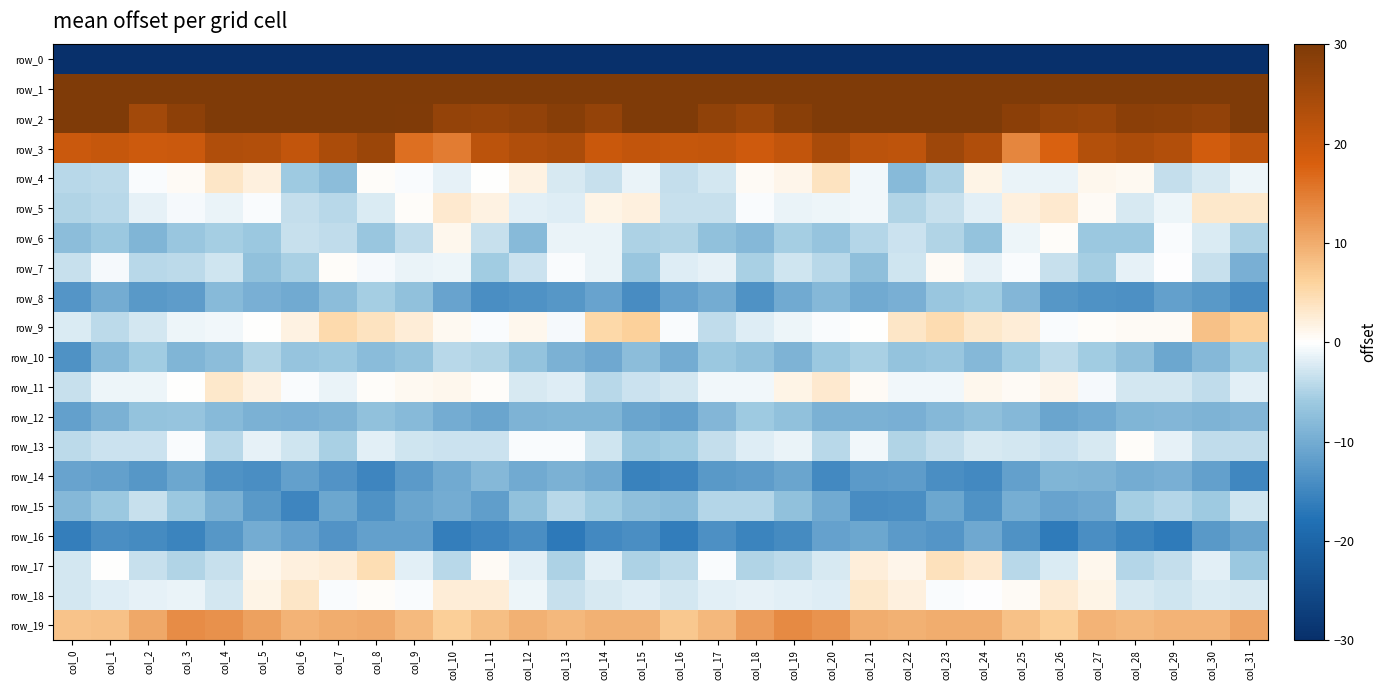

At which category is the sum across all series the highest?

col_23